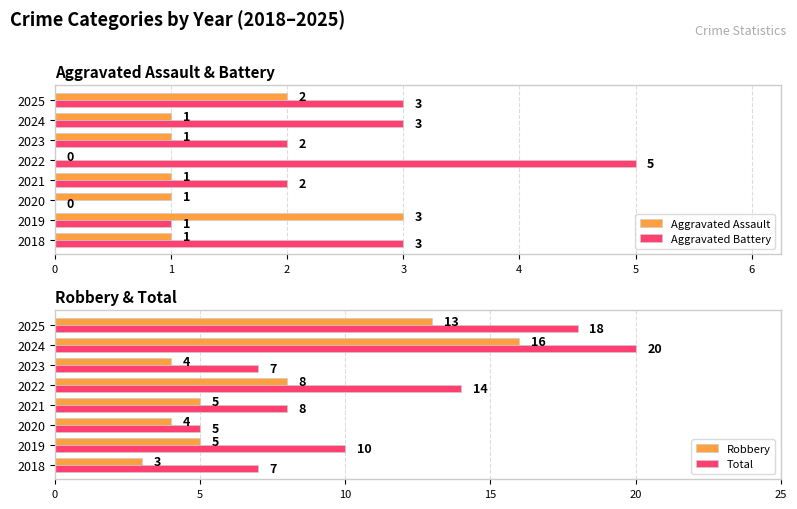

The value of Aggravated Battery at 2022 is 5. True or false?

True